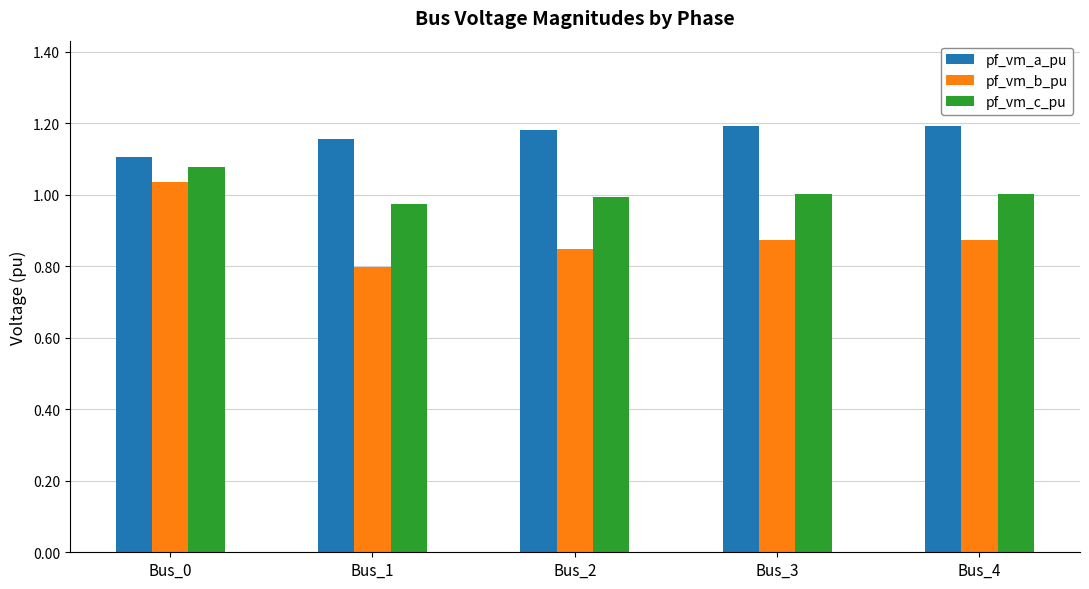

At how many categories does at least one series exceed 0?

5